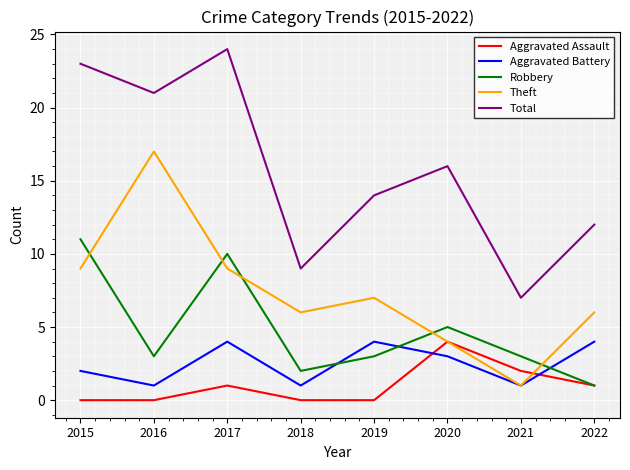

Which series has the largest total across all categories?

Total